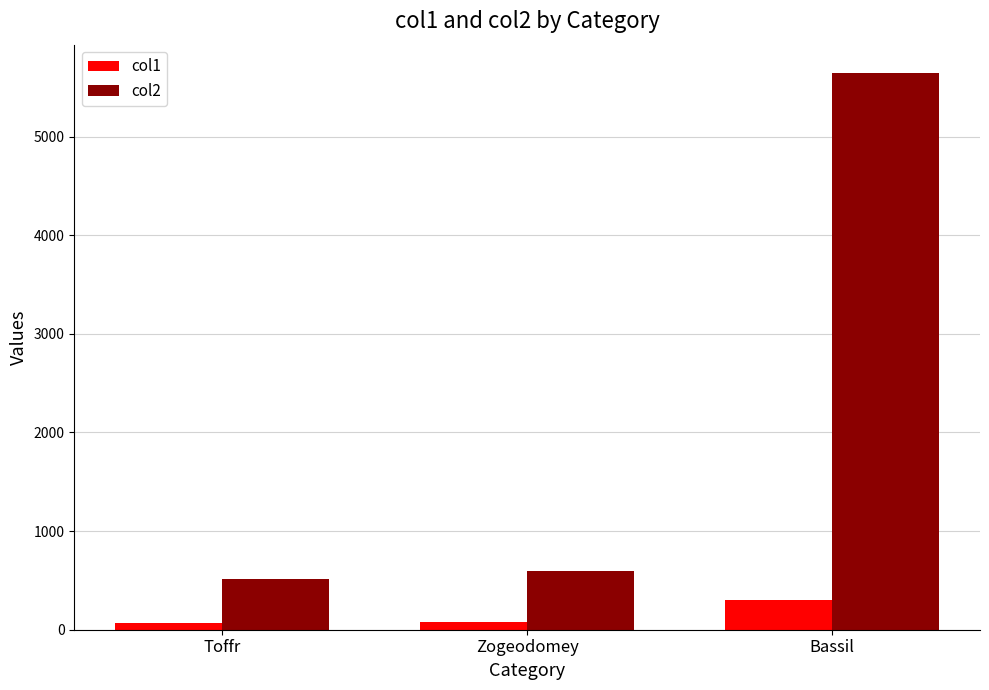

Which series changed the most between Toffr and Bassil?

col2